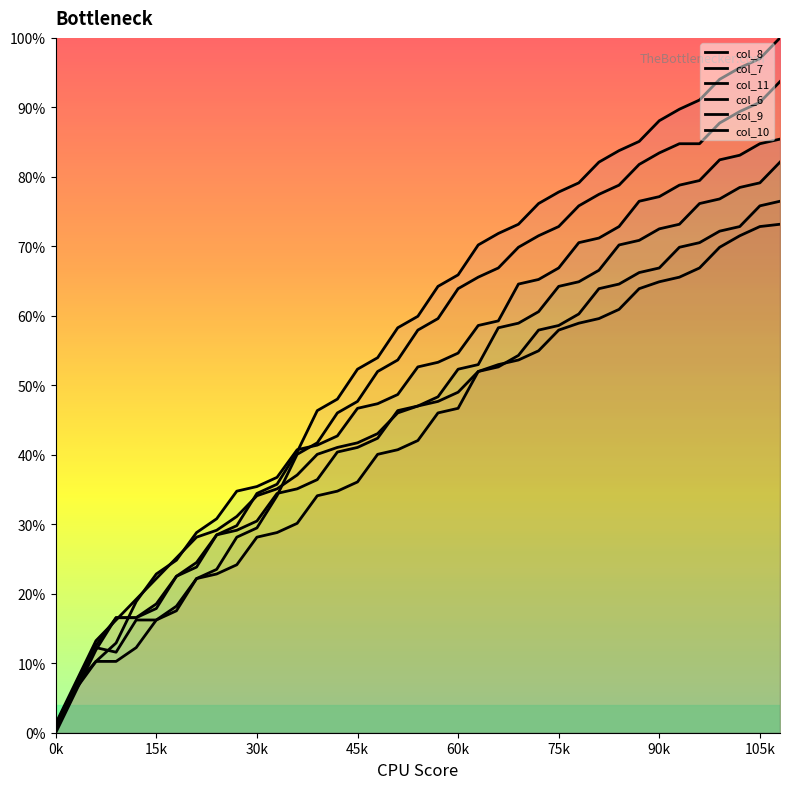

Does the chart have visible grid lines?

No